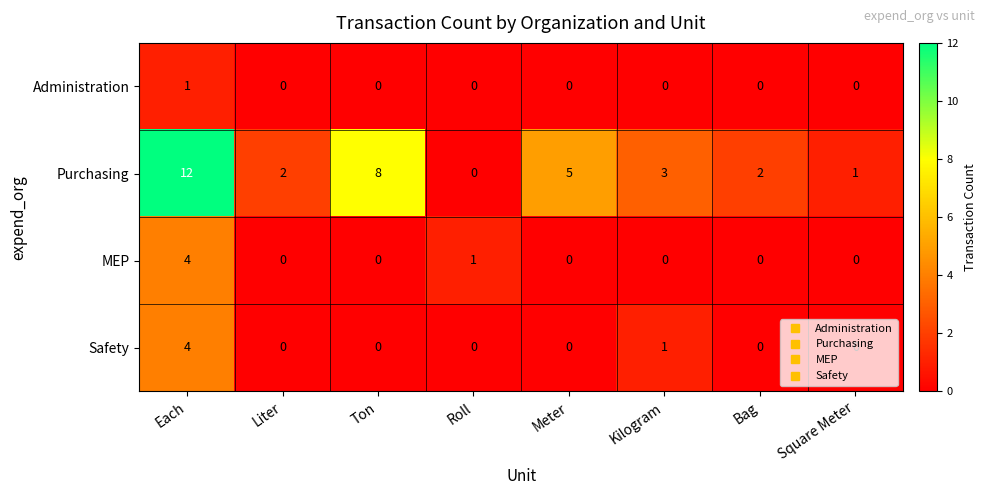

Which series has the largest total across all categories?

Purchasing